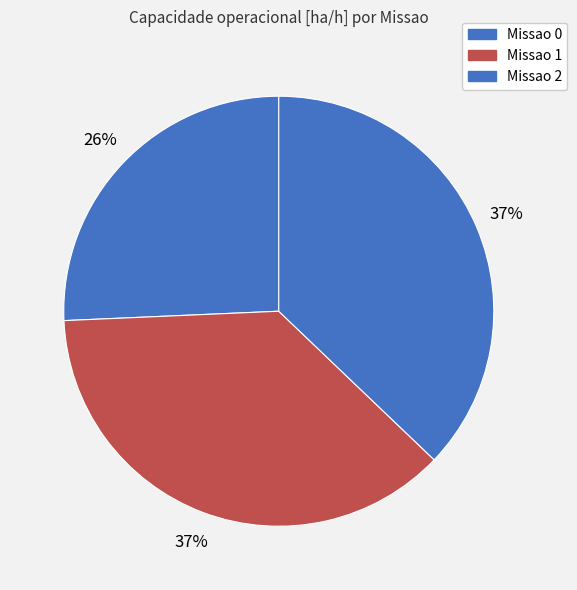

Is there a majority slice in this chart?

No